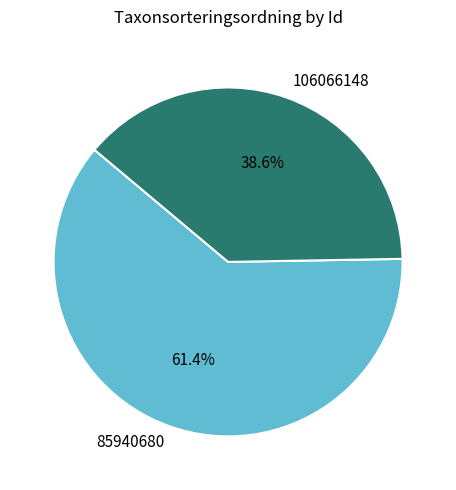

Is it true that 85940680 is 74% of the pie?

False